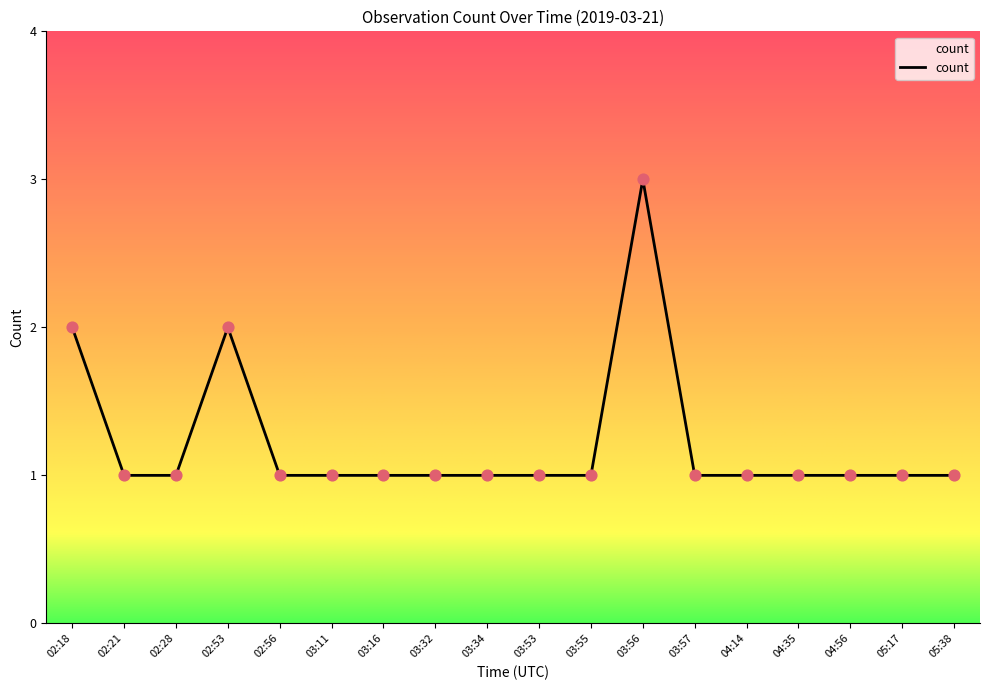

Approximately how many times larger is the value at 03:56 compared to 05:38?

3.0